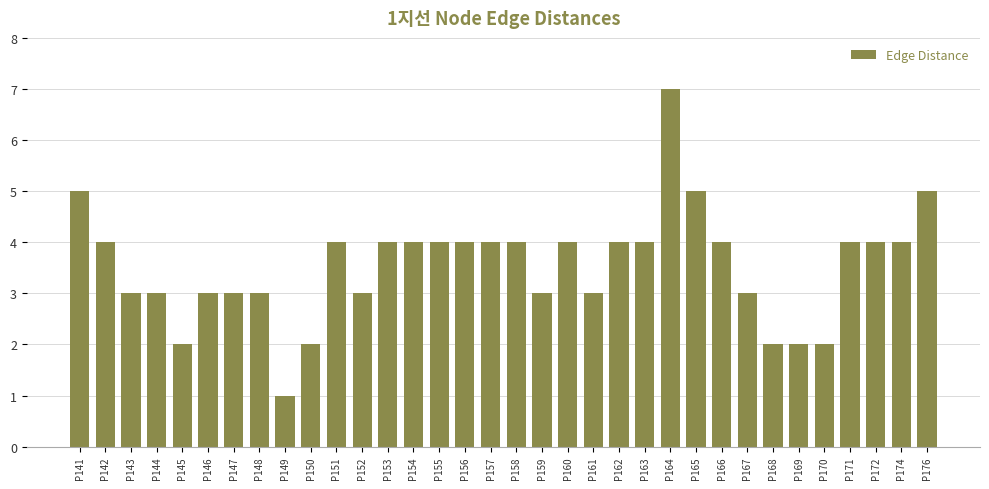

What is the sum of all values?

120